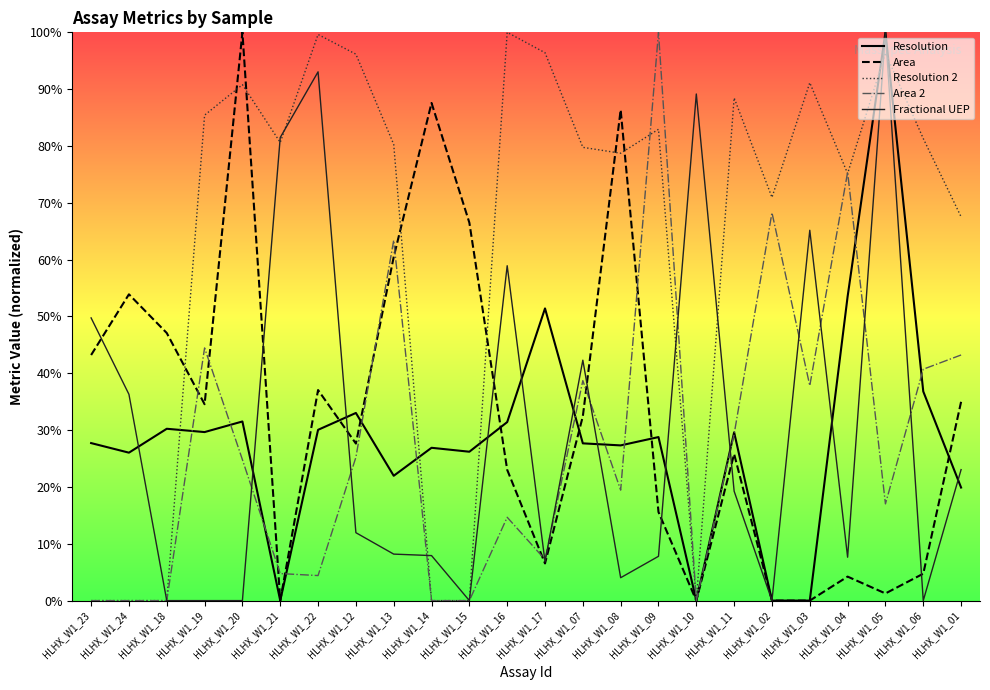

What are all the series names shown in the legend?

Resolution, Area, Resolution 2, Area 2, Fractional UEP